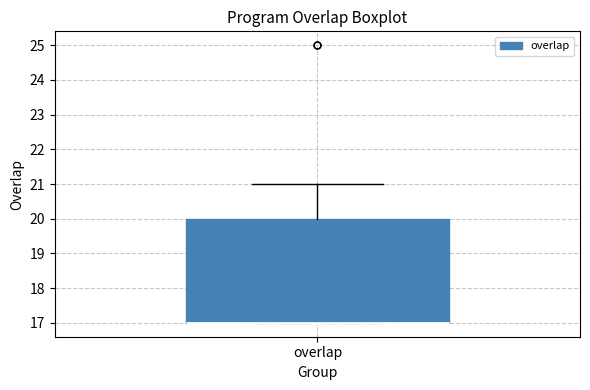

Where is the upper edge of the box for overlap on the y-axis? The values are not printed on the chart, so give them approximately, as read against the axis.

20